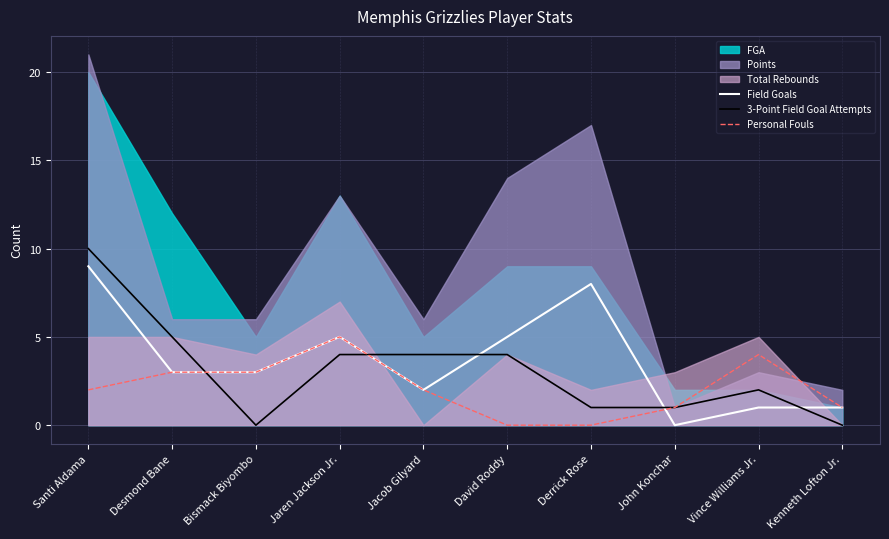

List the labels in order of Personal Fouls value, largest first.

Jaren Jackson Jr., Vince Williams Jr., Desmond Bane, Bismack Biyombo, Santi Aldama, Jacob Gilyard, John Konchar, Kenneth Lofton Jr., David Roddy, Derrick Rose